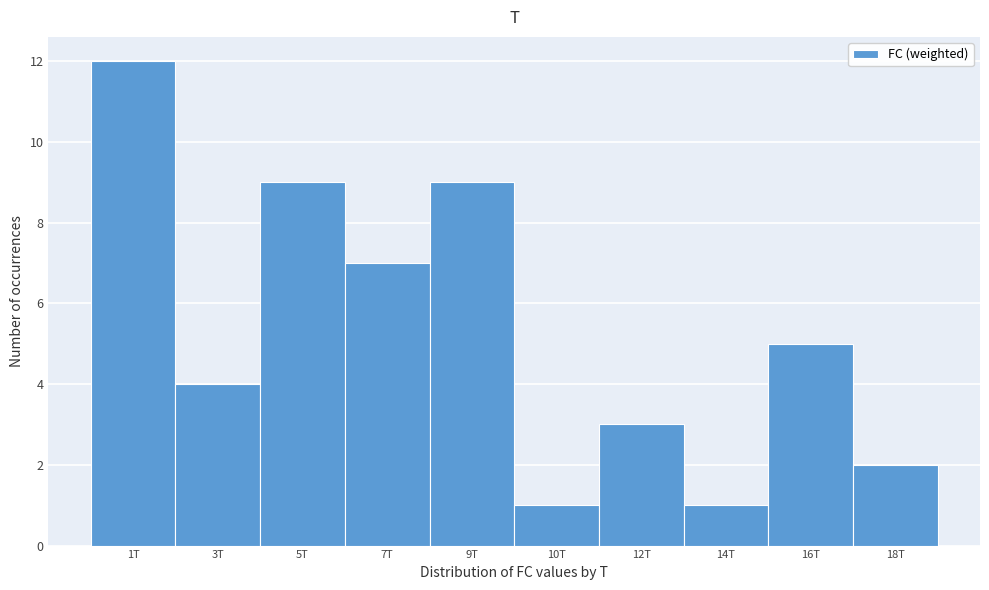

Reading left to right, extract all data points from this chart.

1T=12	3T=4	5T=9	7T=7	9T=9	10T=1	12T=3	14T=1	16T=5	18T=2